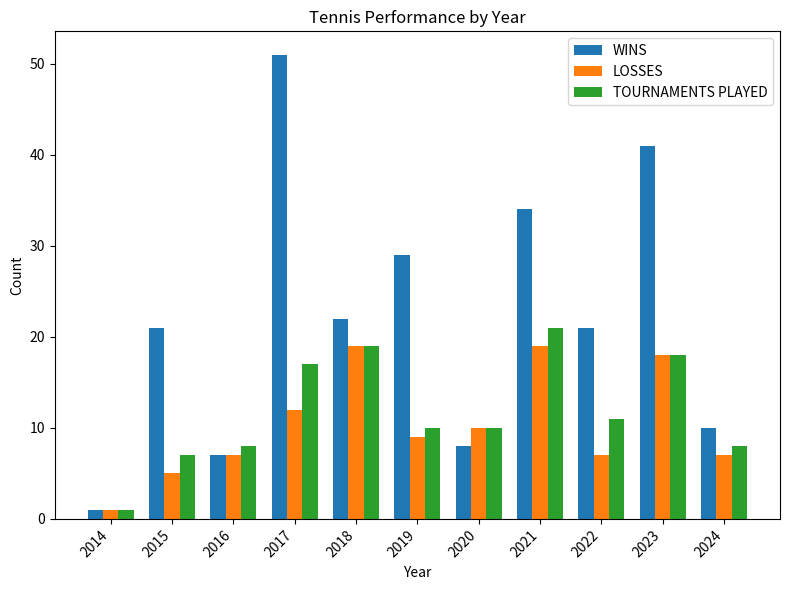

True or false: WINS has a value of 27 at 2023.

False